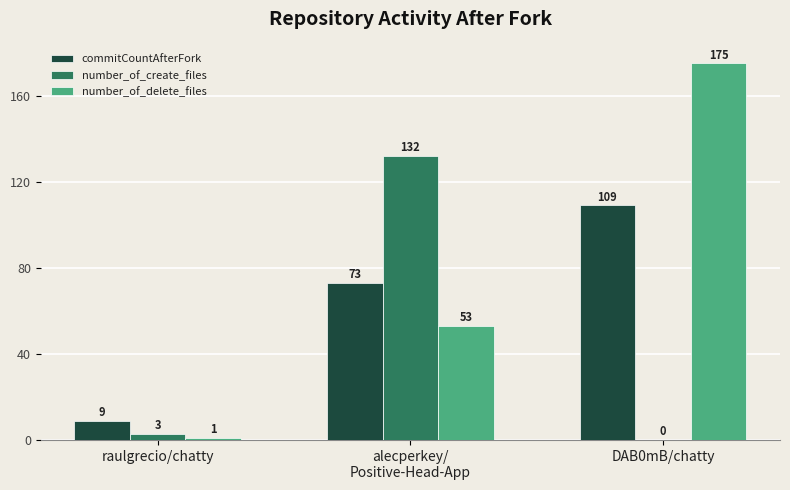

The number_of_delete_files series shows 175 at DAB0mB/chatty. True or false?

True